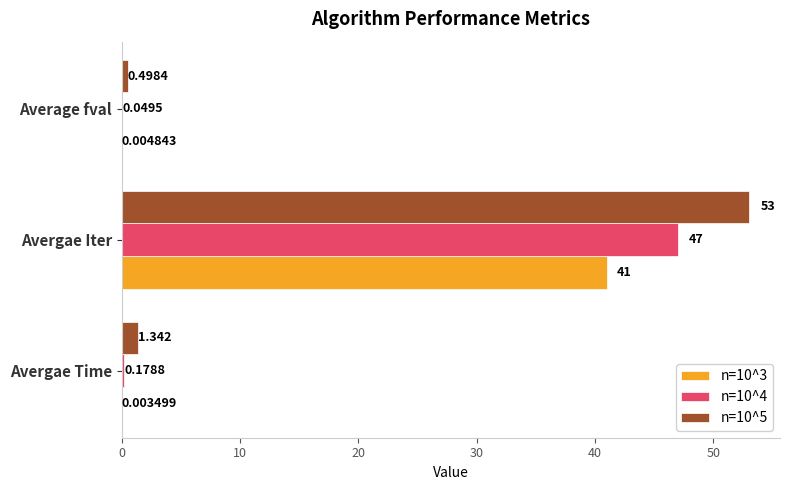

At which category does the chart reach its peak across all series?

Avergae Iter